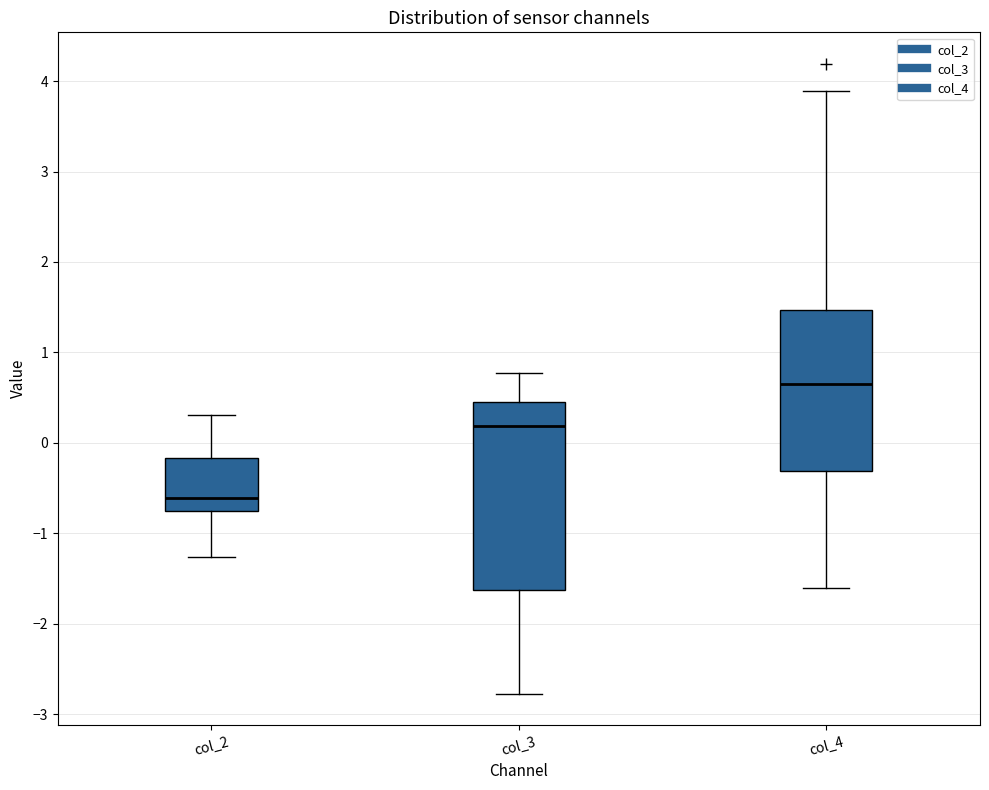

Reading left to right, read every box against the y-axis: the position of its median line, the range the box covers, and the ends of its whiskers. The values are not printed on the chart, so give them approximately, as read against the axis.

col_2: median -0.6, box -0.8 to -0.2, whiskers -1.3 to 0.3
col_3: median 0.2, box -1.6 to 0.5, whiskers -2.8 to 0.8
col_4: median 0.7, box -0.3 to 1.5, whiskers -1.6 to 3.9